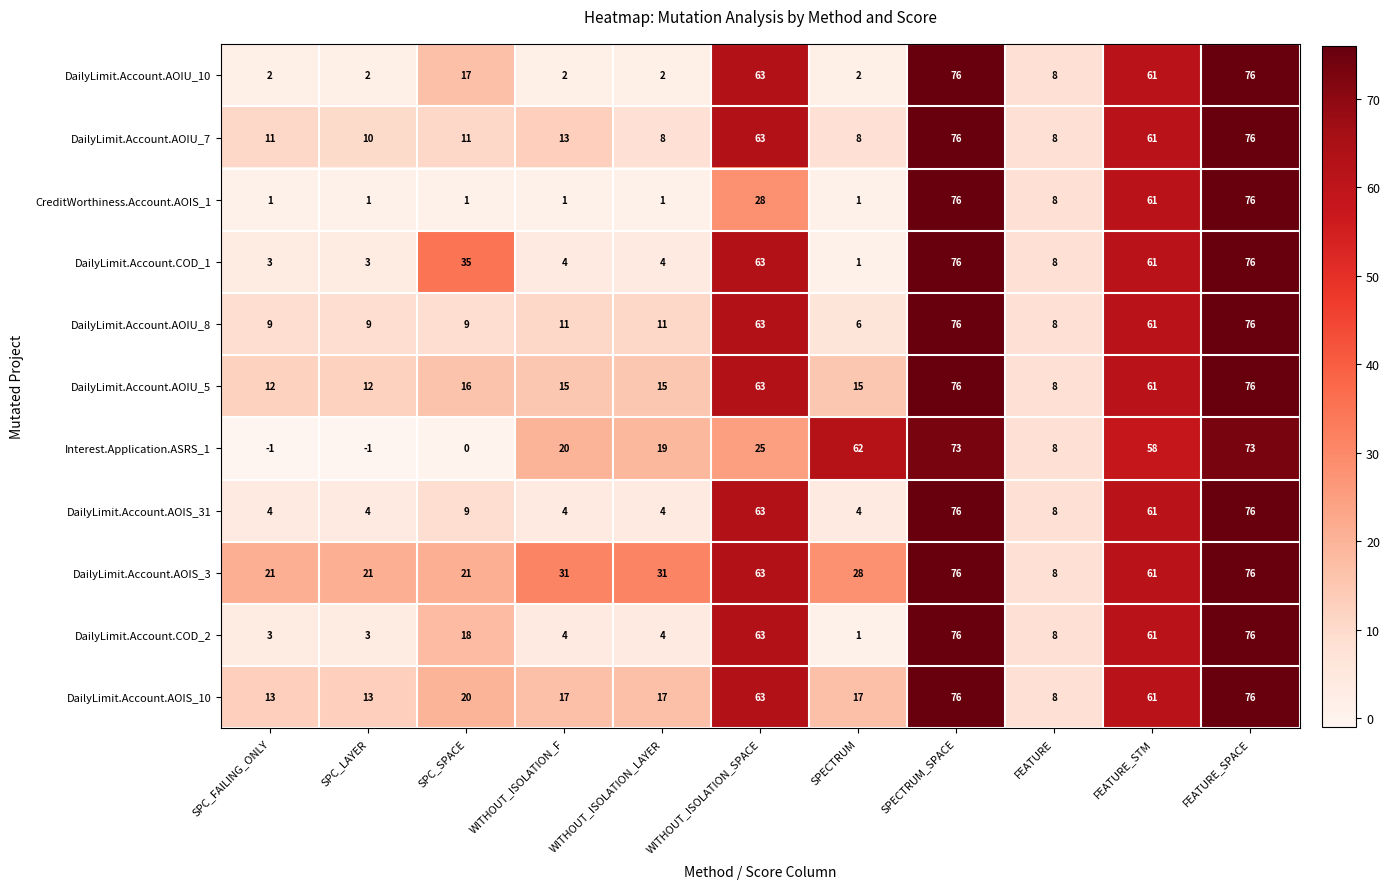

The DailyLimit.Account.AOIU_10 series shows 3 at WITHOUT_ISOLATION_LAYER. True or false?

False